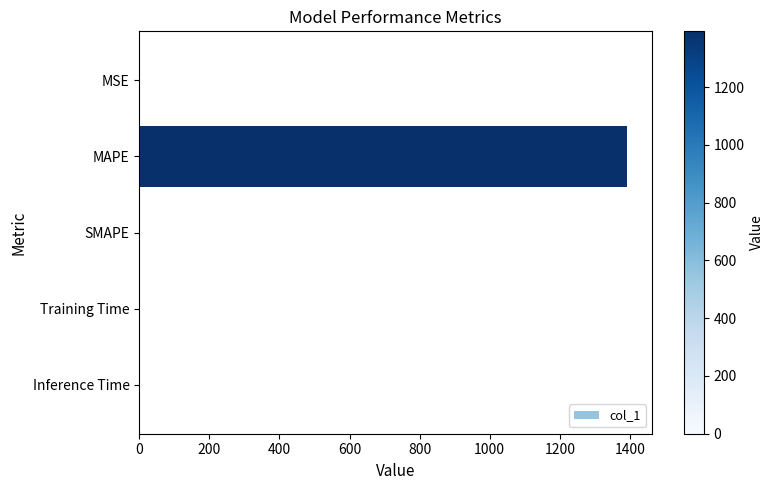

True or false: the data shows -926.6 at SMAPE.

False